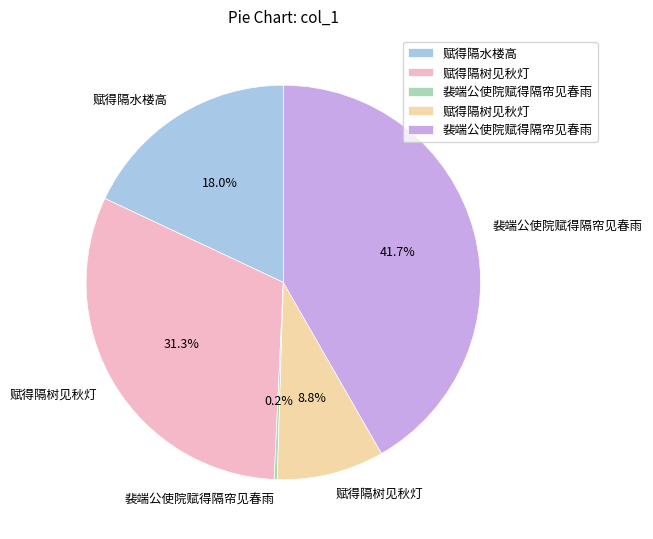

Does any single category account for the majority?

No